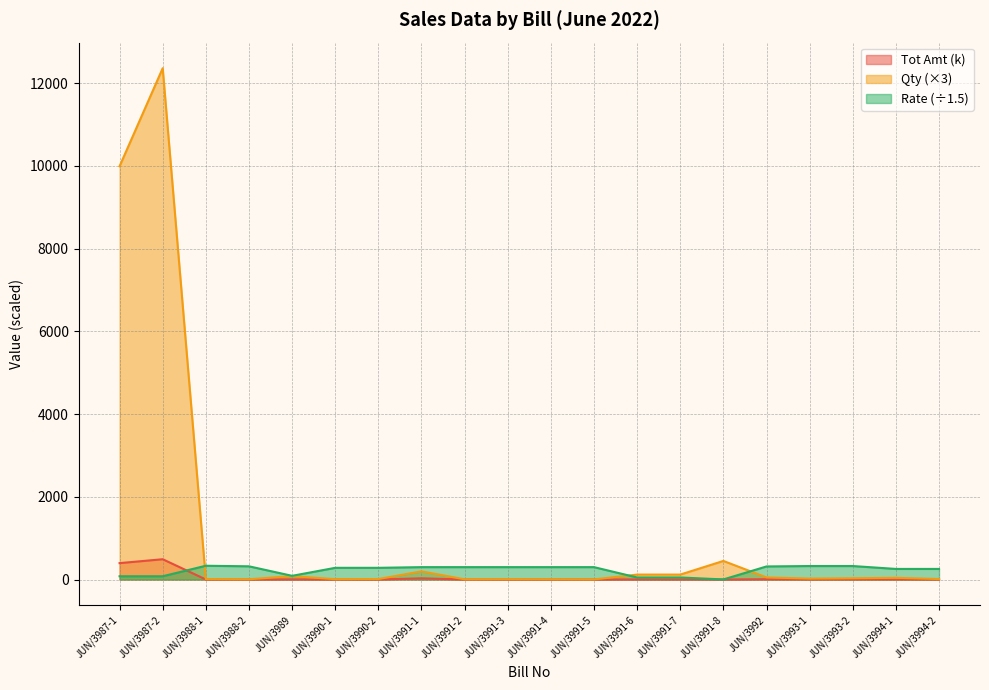

At which category is the sum across all series the highest?

JUN/3987-2